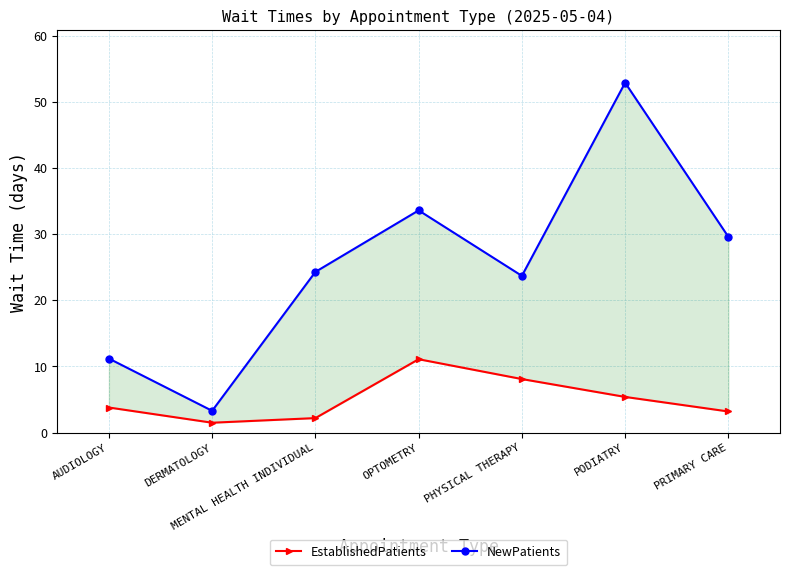

List the series in order of their overall mean, lowest first.

EstablishedPatients, NewPatients